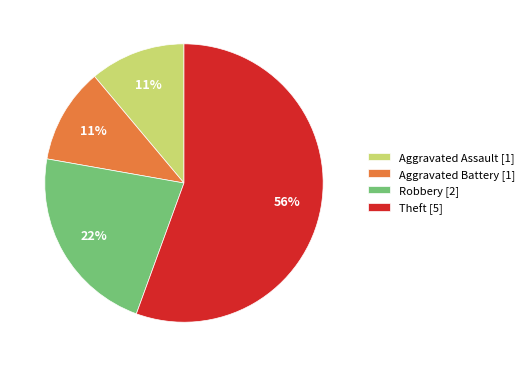

How many segments does this pie chart have?

4